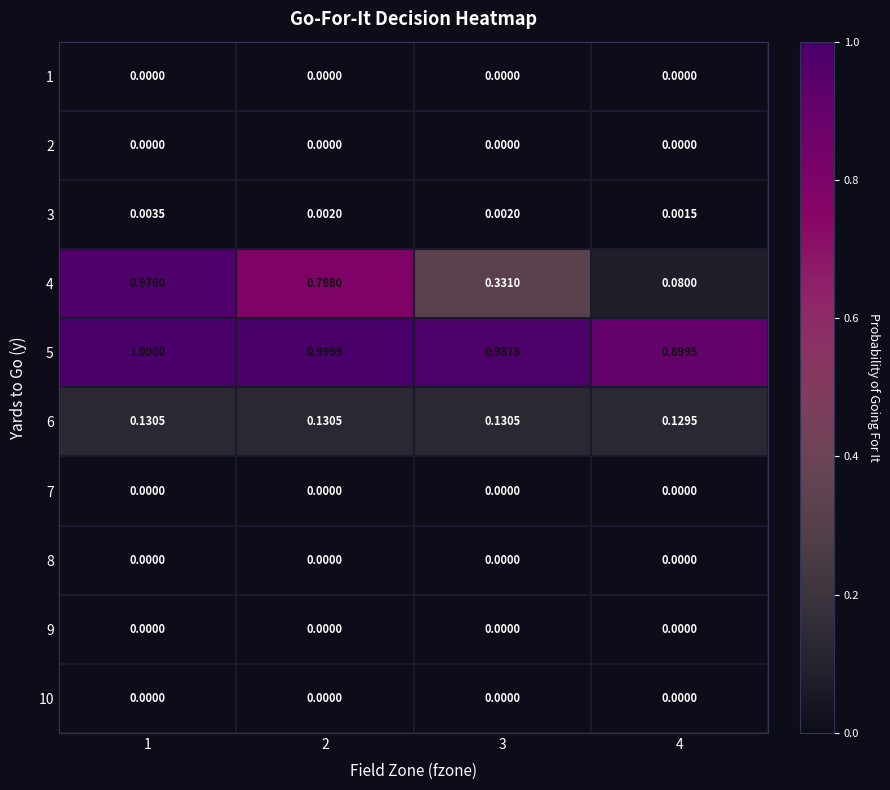

Which series has the largest range (max minus min)?

4